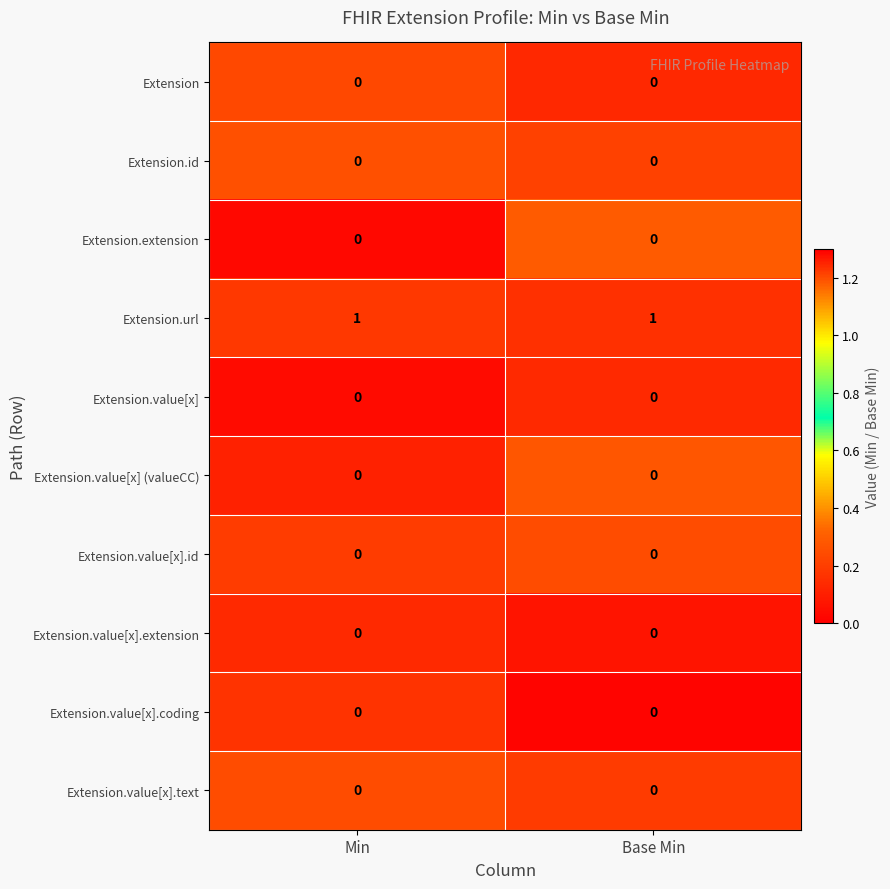

The Extension series shows 0 at Base Min. True or false?

True